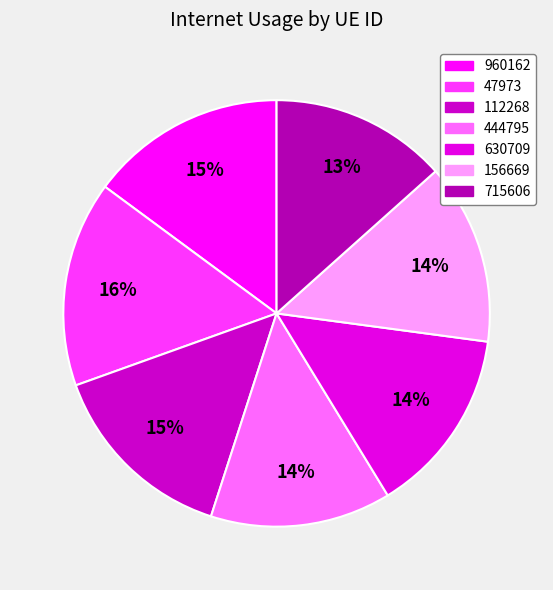

To the nearest percent, what percentage of the pie is 630709?

14%